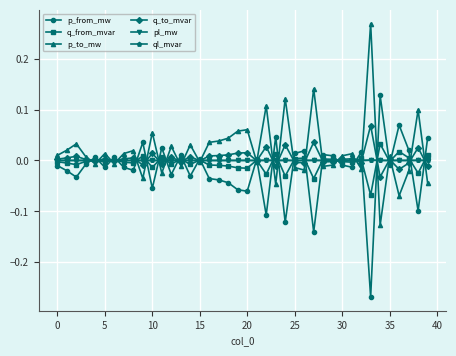

True or false: p_to_mw has more than 1 points higher than both neighbors.

True